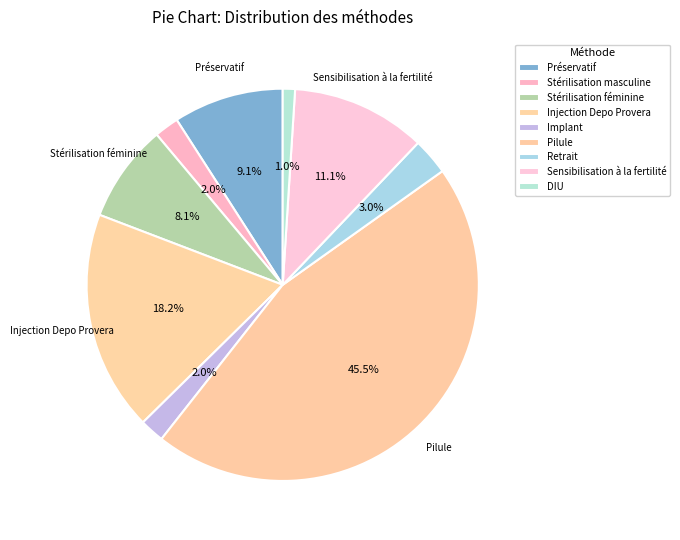

What is the largest slice in the pie chart?

Pilule